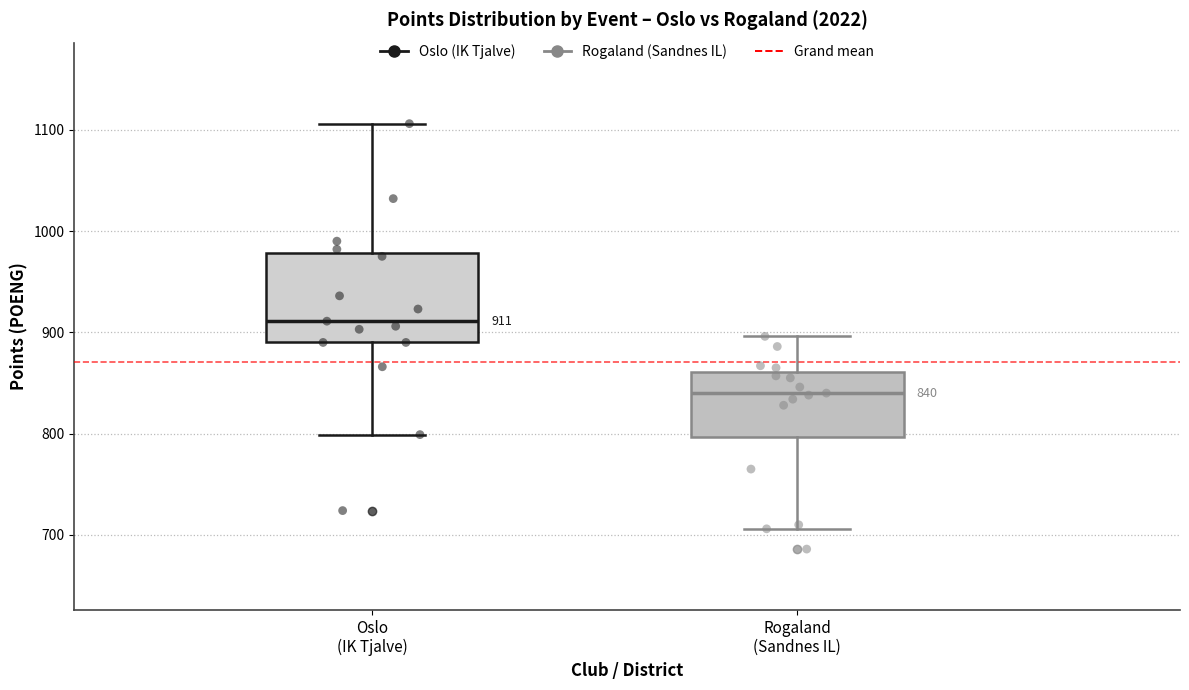

Comparing the boxes themselves (not the whiskers), which one is the tallest?

Oslo (IK Tjalve)